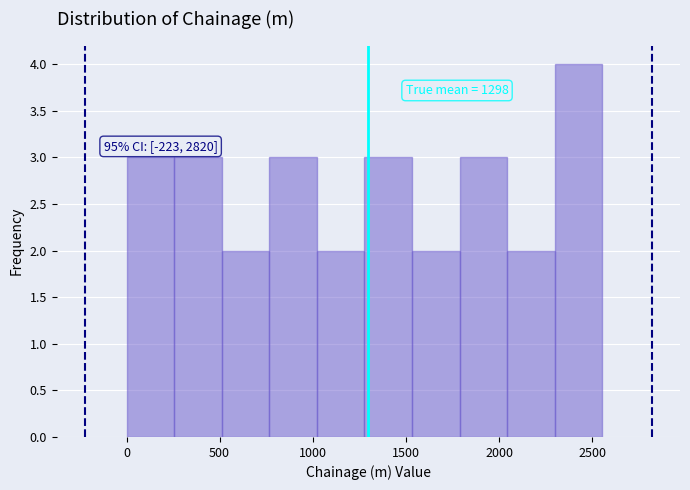

Which range on the x-axis has the tallest bar?

2300 to 2550